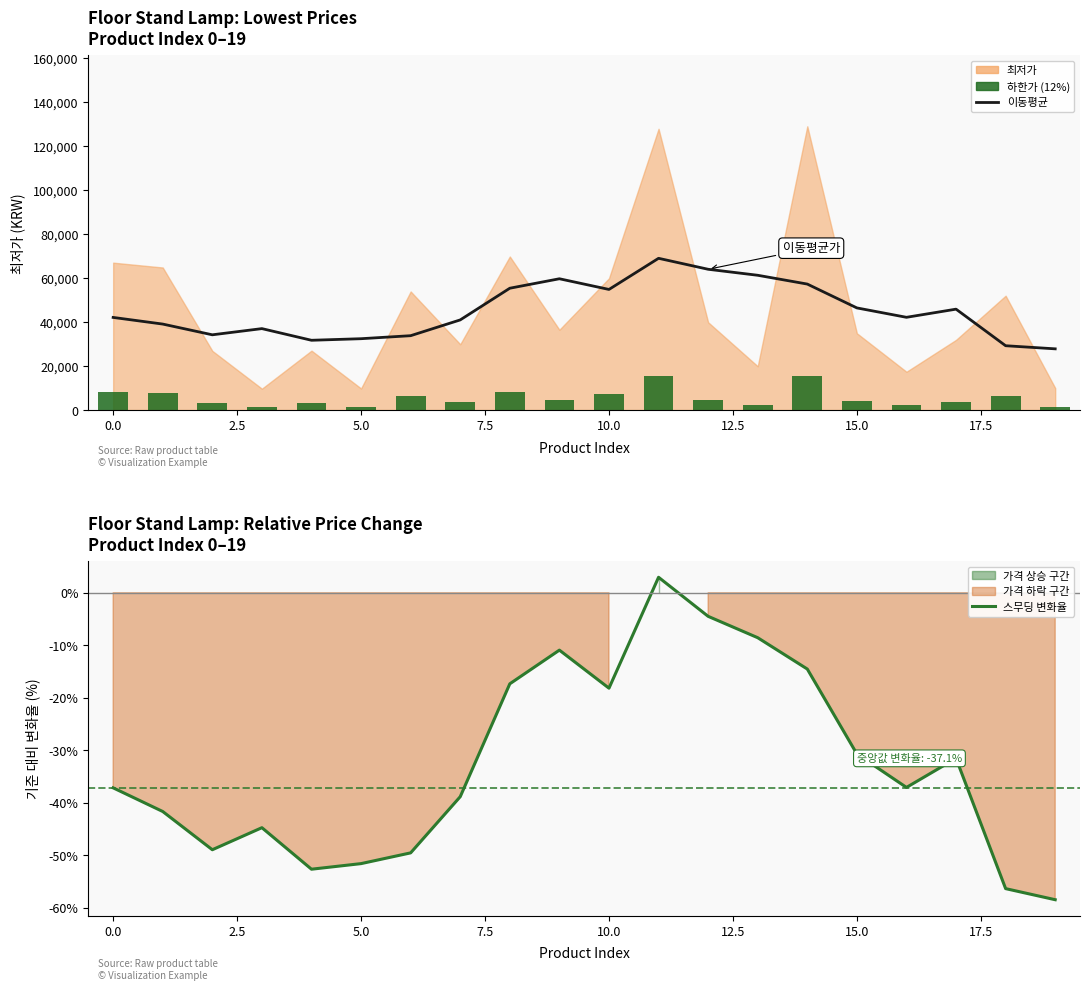

How many values in the 하한가 (12%) series exceed 4380?

9